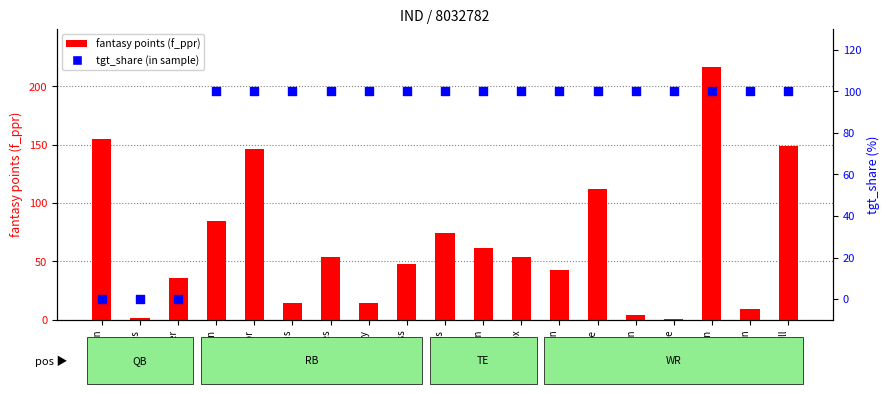

At which category is the sum across all series the highest?

M.Pittman